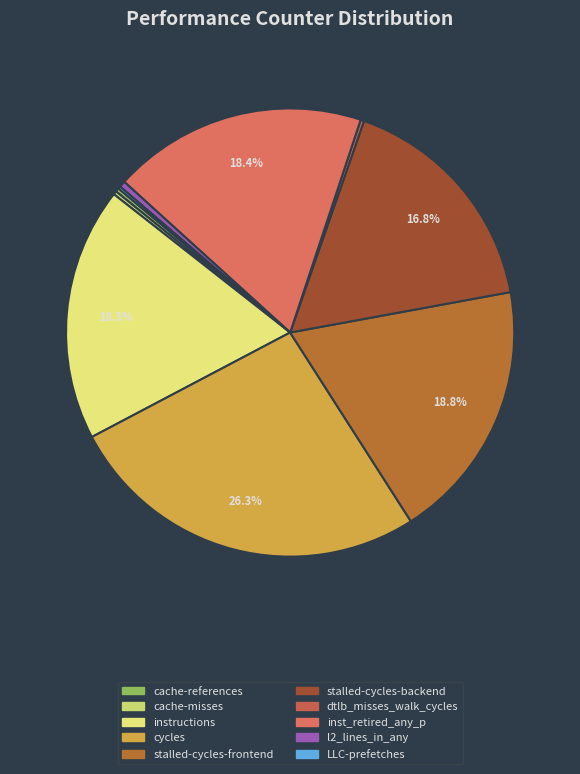

Is there any slice that represents more than half of the pie?

No